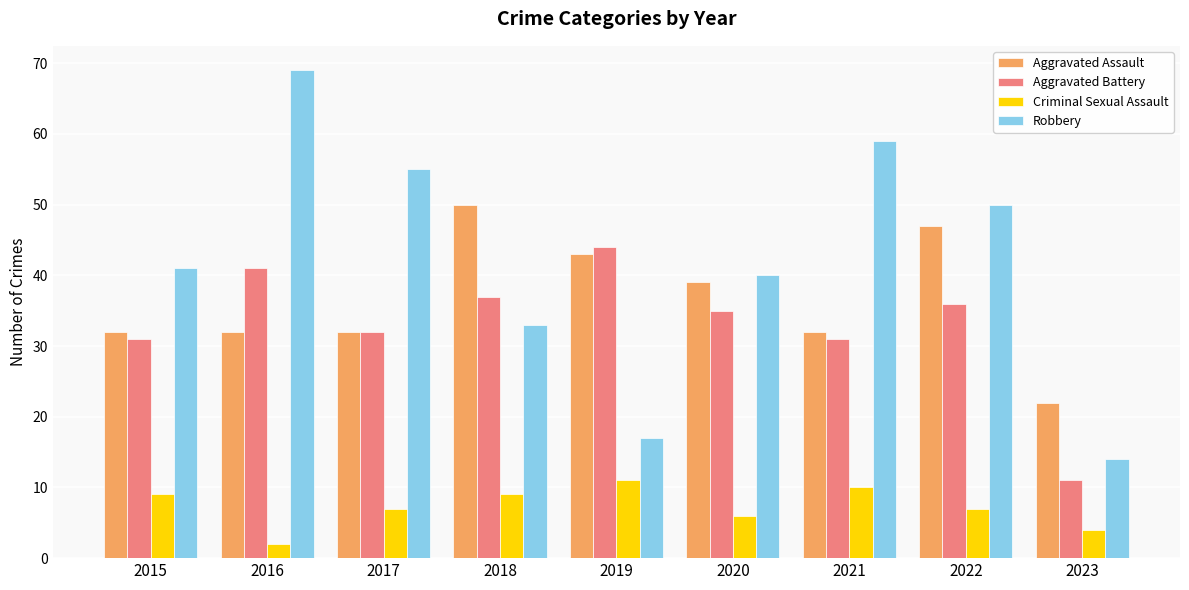

What is the minimum value for Aggravated Assault?

22